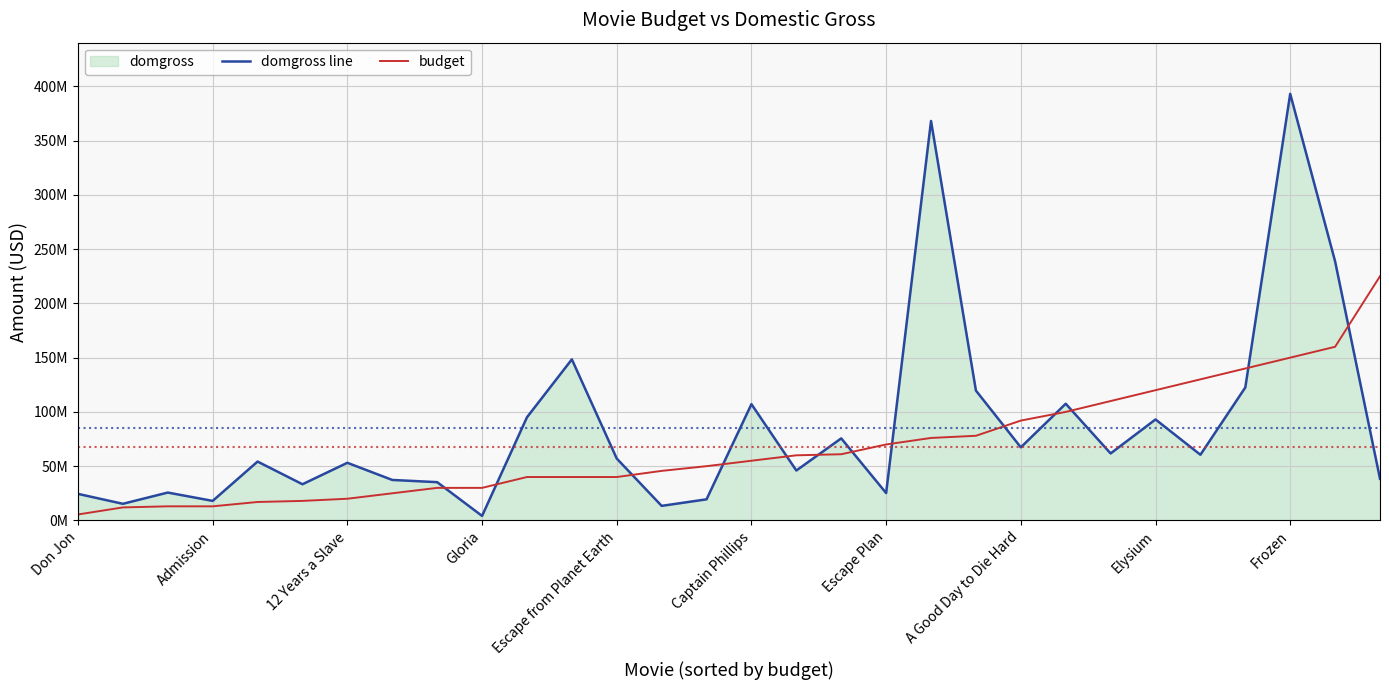

What position from the right is Escape from Planet Earth?

18